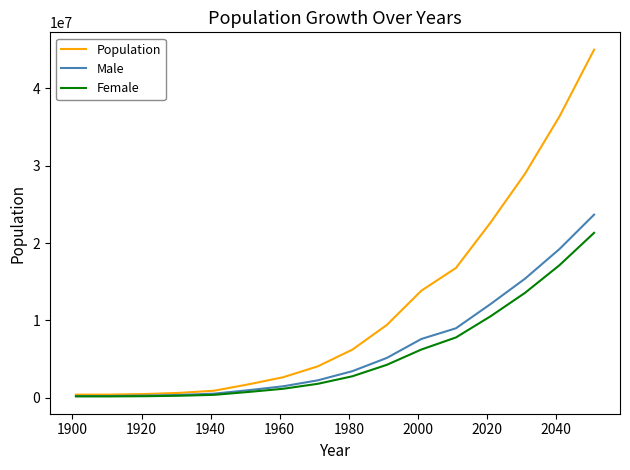

Which series has the largest total across all categories?

Population